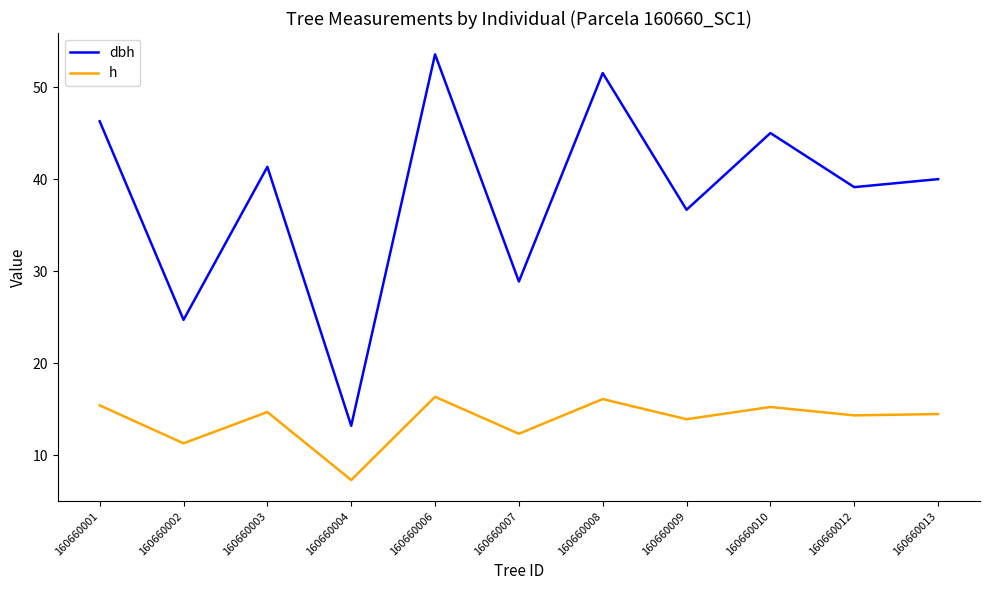

True or false: dbh and h cross at least once.

False